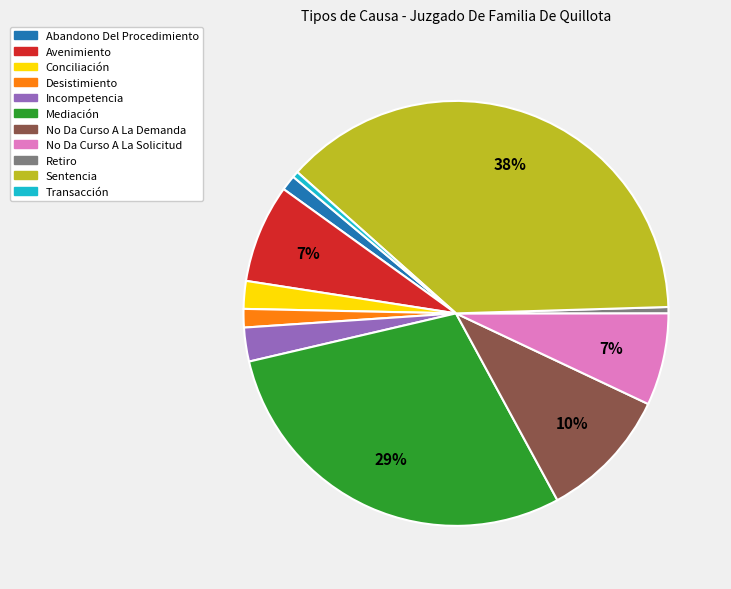

Between Avenimiento and Desistimiento, which is larger?

Avenimiento